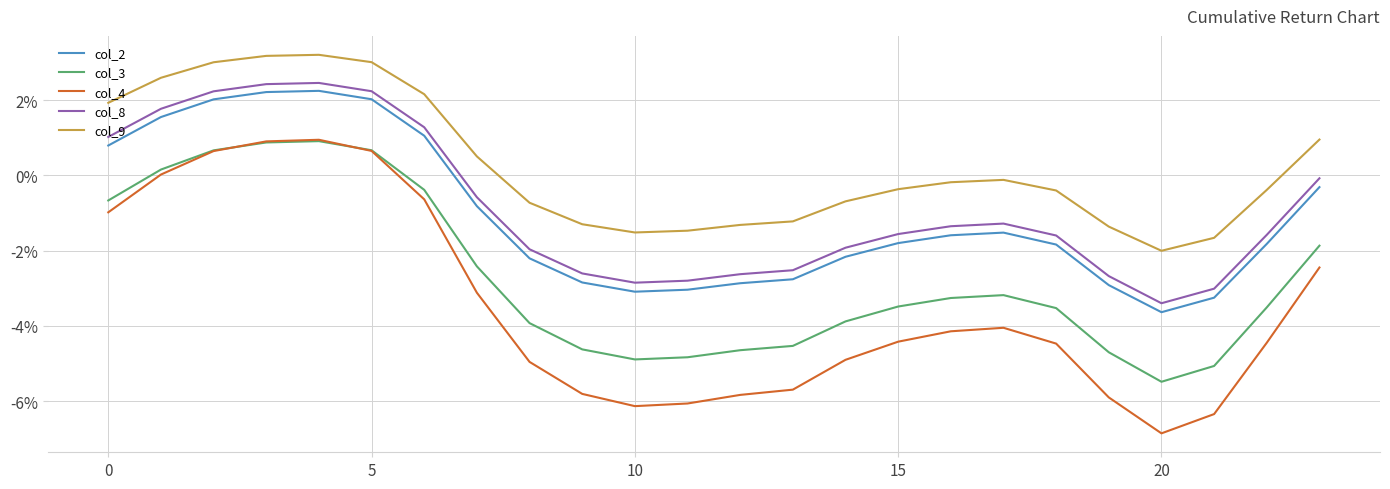

Which series has the largest total across all categories?

col_9